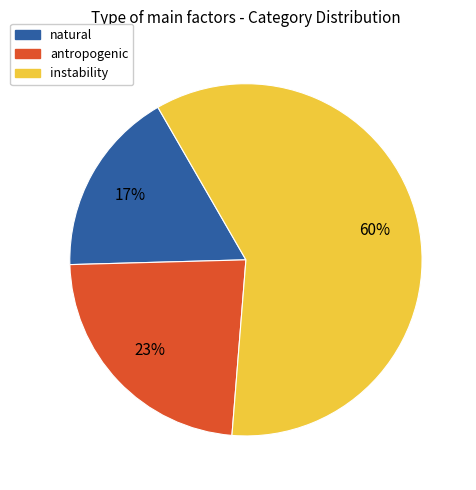

Rank the categories by value from lowest to highest.

natural, antropogenic, instability